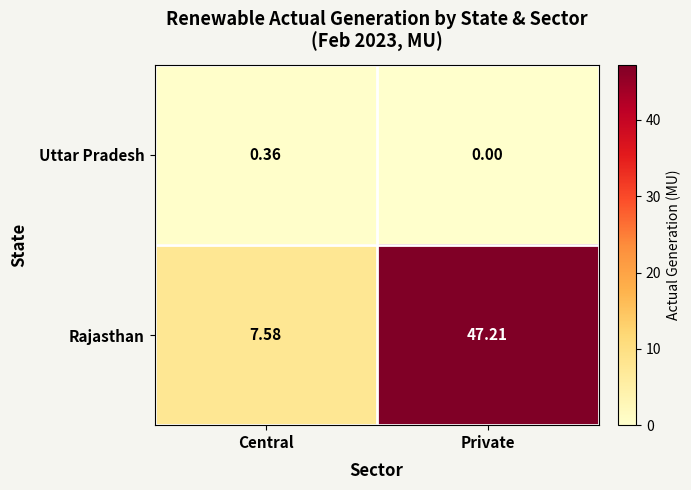

Rank the series by their average value, from highest to lowest.

Rajasthan, Uttar Pradesh